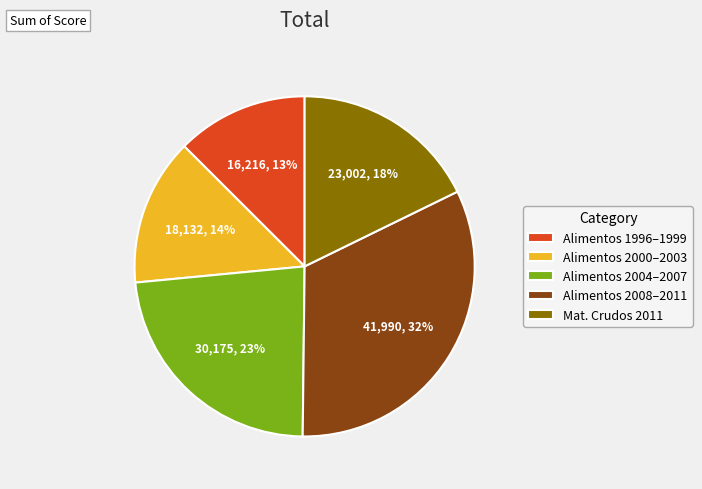

How many slices are in this pie chart?

5